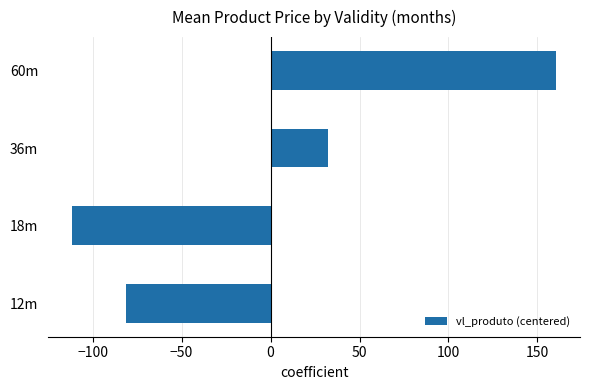

Reading top to bottom, transcribe all the data shown in this chart.

60m=160.3	36m=32.3	18m=-111.5	12m=-81.2